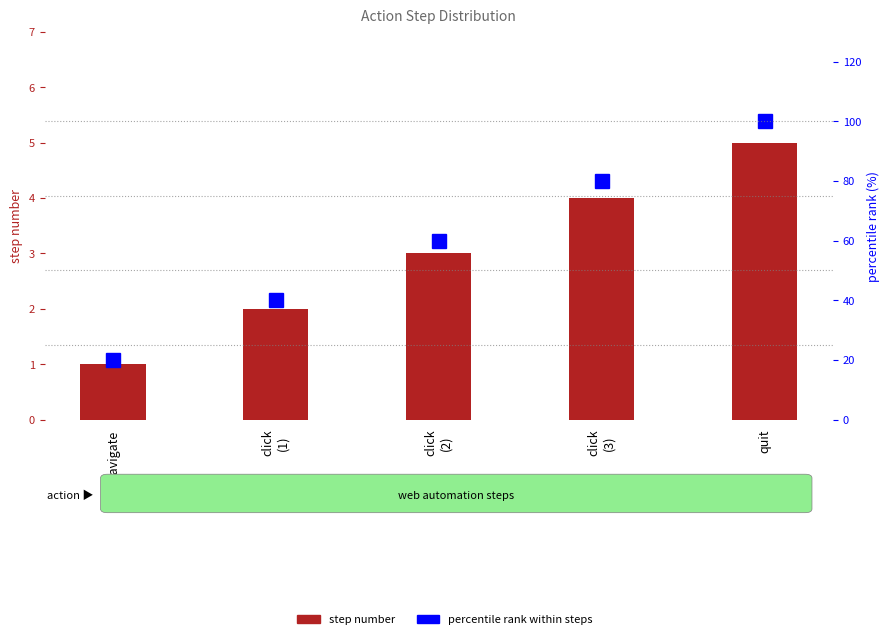

What is the greatest value displayed?

100